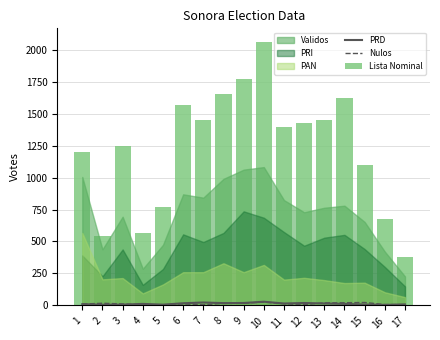

What is the smallest value displayed?

3